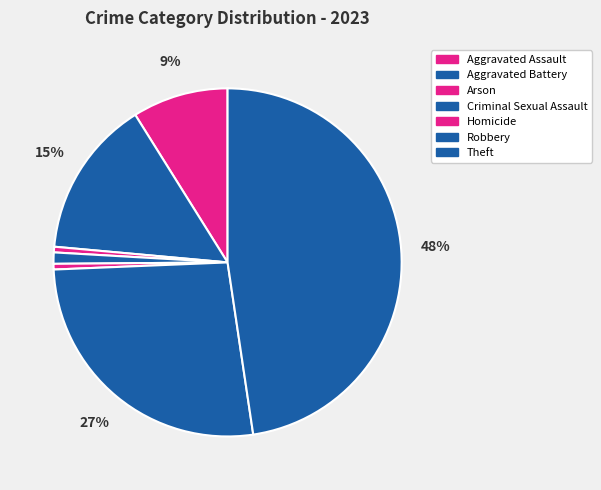

What is the change in value from Criminal Sexual Assault to Theft?

+89